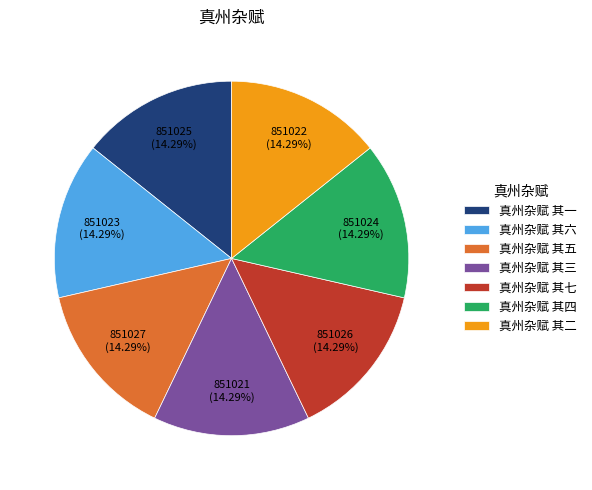

How many segments does this pie chart have?

7